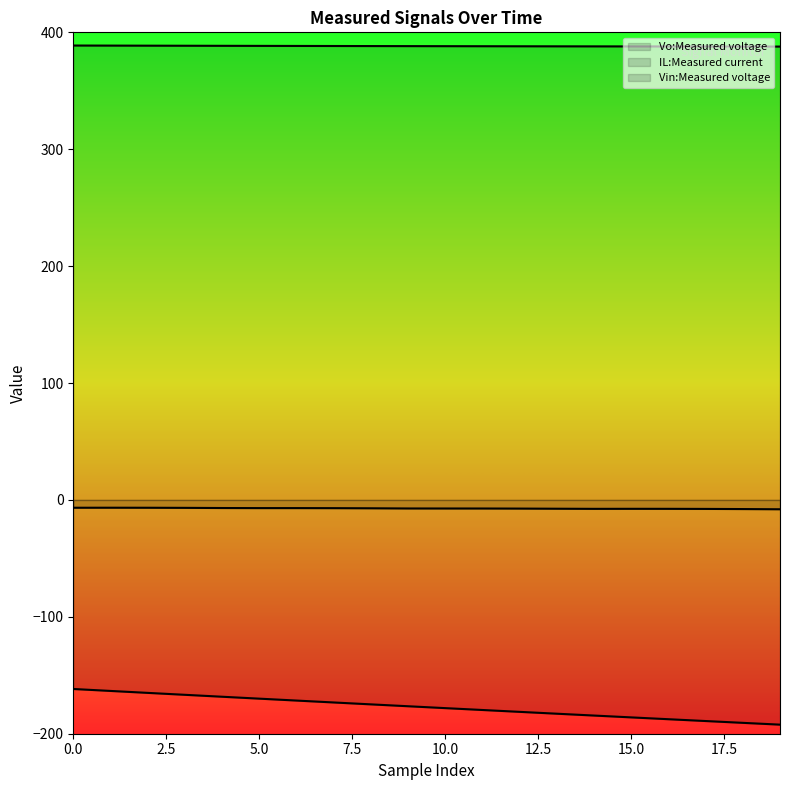

Reading left to right, extract all data points from this chart.

Vo:Measured voltage: 0=388.7	1=388.7	2=388.6	3=388.5	4=388.5	5=388.4	6=388.4	7=388.3	8=388.3	9=388.2	10=388.2	11=388.1	12=388.1	13=388.0	14=388.0	15=388.0	16=387.9	17=387.9	18=387.9	19=387.8
IL:Measured current: 0=-6.7	1=-6.7	2=-6.7	3=-6.8	4=-6.9	5=-7.0	6=-7.0	7=-7.0	8=-7.2	9=-7.3	10=-7.3	11=-7.3	12=-7.4	13=-7.5	14=-7.6	15=-7.6	16=-7.6	17=-7.7	18=-7.8	19=-8.0
Vin:Measured voltage: 0=-161.7	1=-163.4	2=-165.1	3=-166.7	4=-168.4	5=-170.0	6=-171.6	7=-173.3	8=-174.9	9=-176.5	10=-178.1	11=-179.7	12=-181.3	13=-182.9	14=-184.5	15=-186.0	16=-187.6	17=-189.1	18=-190.7	19=-192.2